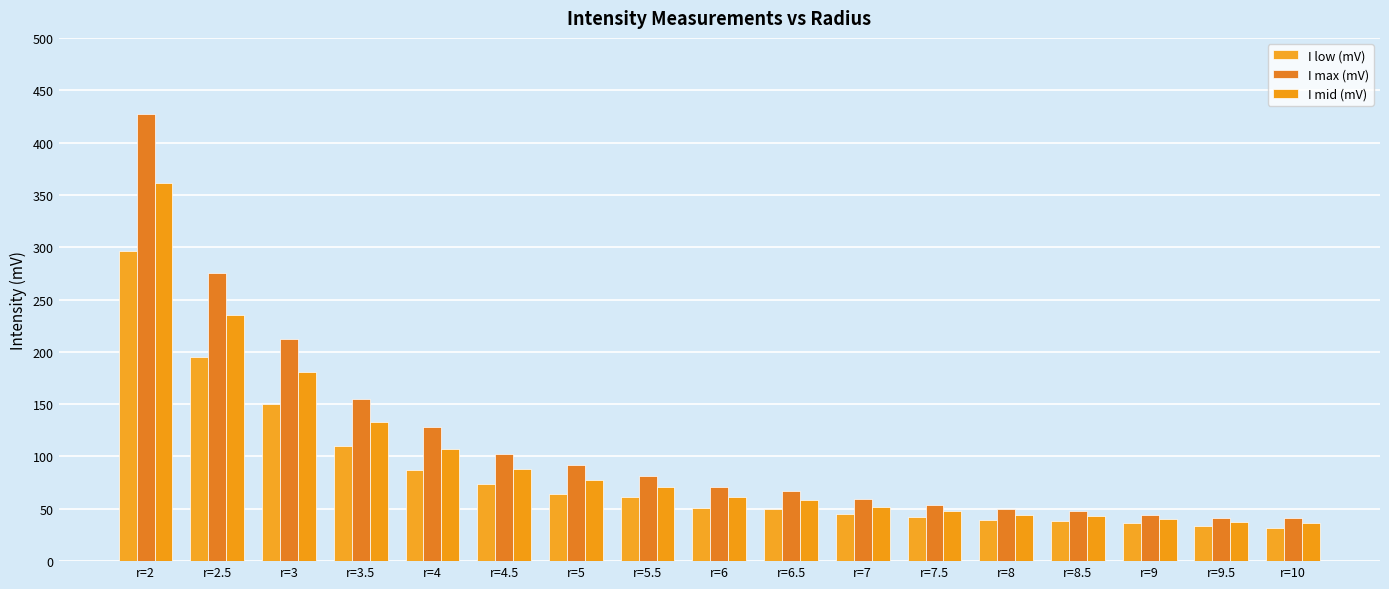

Rank the series by their average value, from highest to lowest.

I max (mV), I mid (mV), I low (mV)